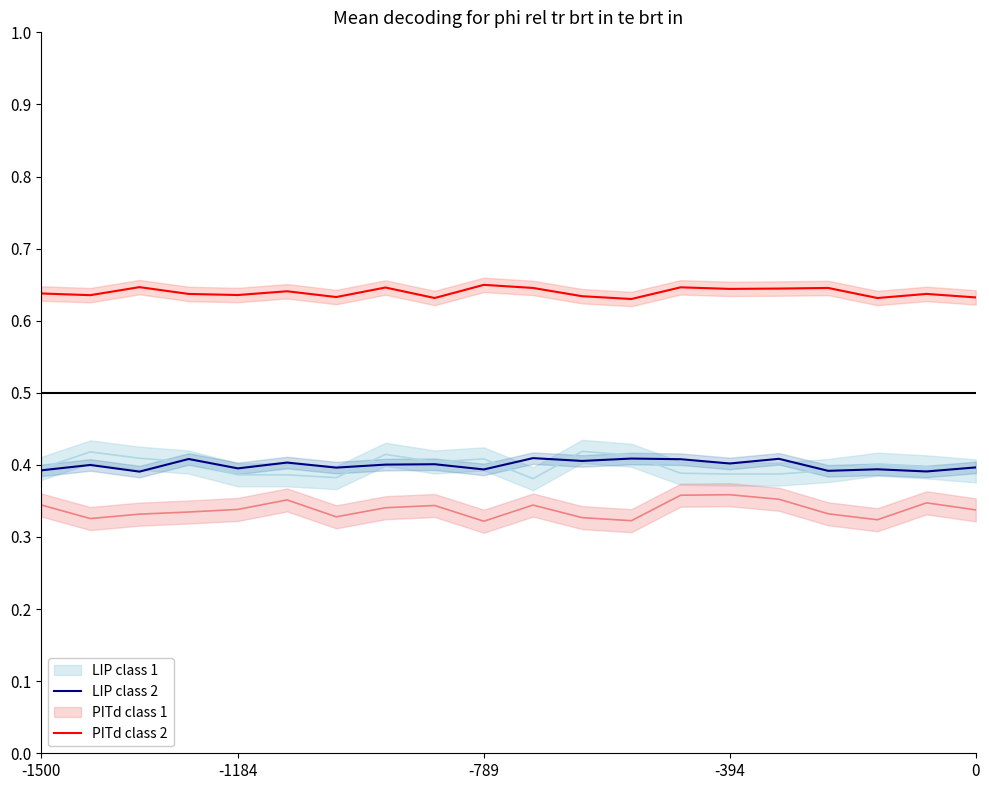

At which label is PITd class 2 closest to 0?

12